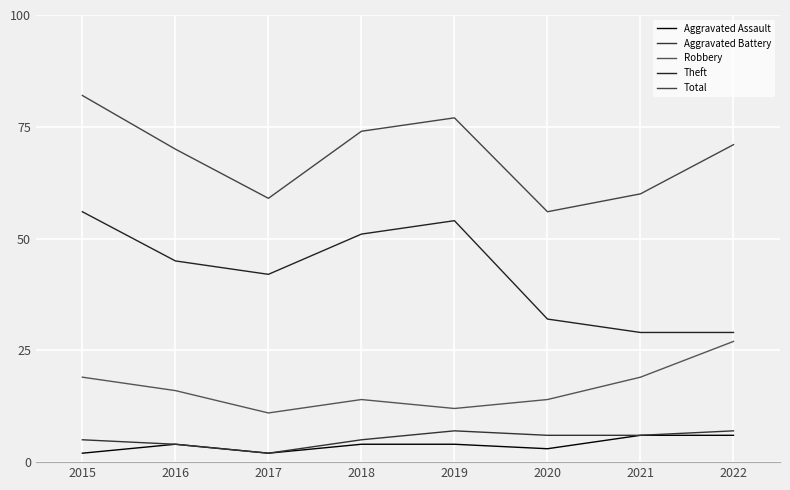

Read the Theft value at 2019.

54